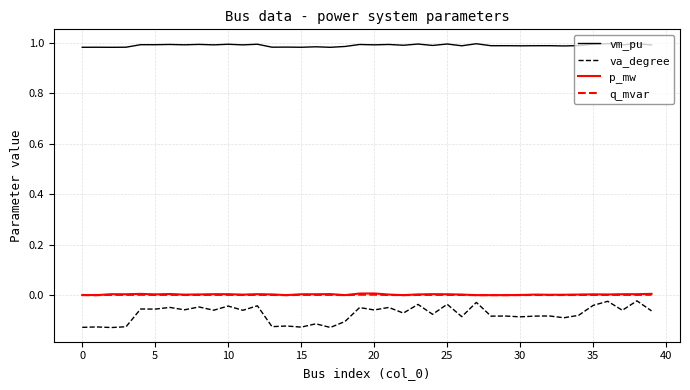

Which series has the largest range (max minus min)?

va_degree